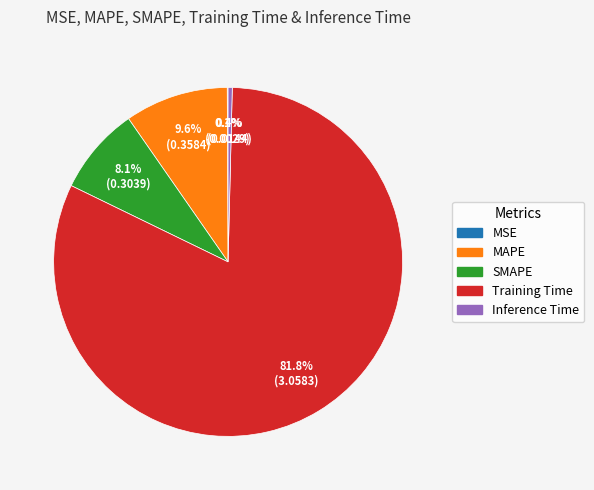

Is the sum of MAPE and Inference Time greater than half?

No